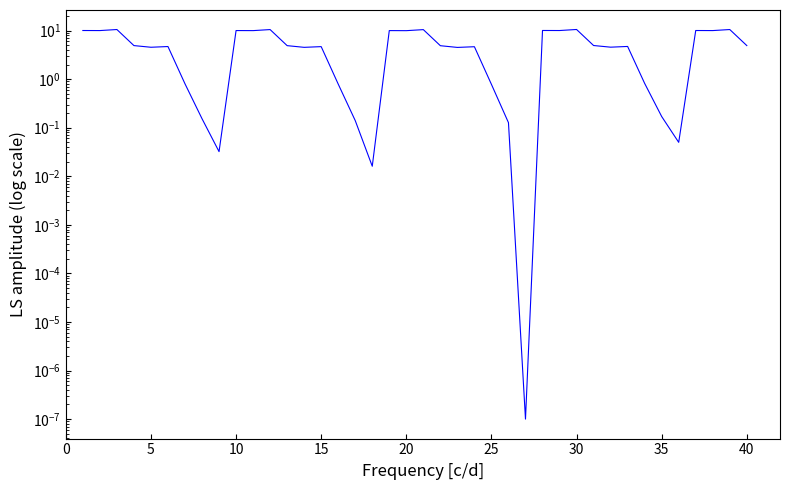

Reading left to right, list all the values displayed in this chart.

10.0	10.0	10.5	4.9	4.5	4.7	0.8	0.2	0.0	10.0	10.0	10.5	4.9	4.5	4.7	0.8	0.1	0.0	10.0	10.0	10.5	4.9	4.5	4.6	0.8	0.1	0.0	10.0	10.0	10.5	4.9	4.6	4.7	0.8	0.2	0.0	10.0	10.0	10.5	4.9